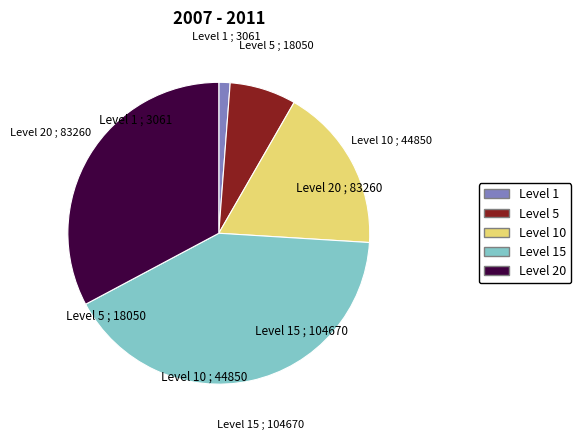

How many segments does this pie chart have?

5